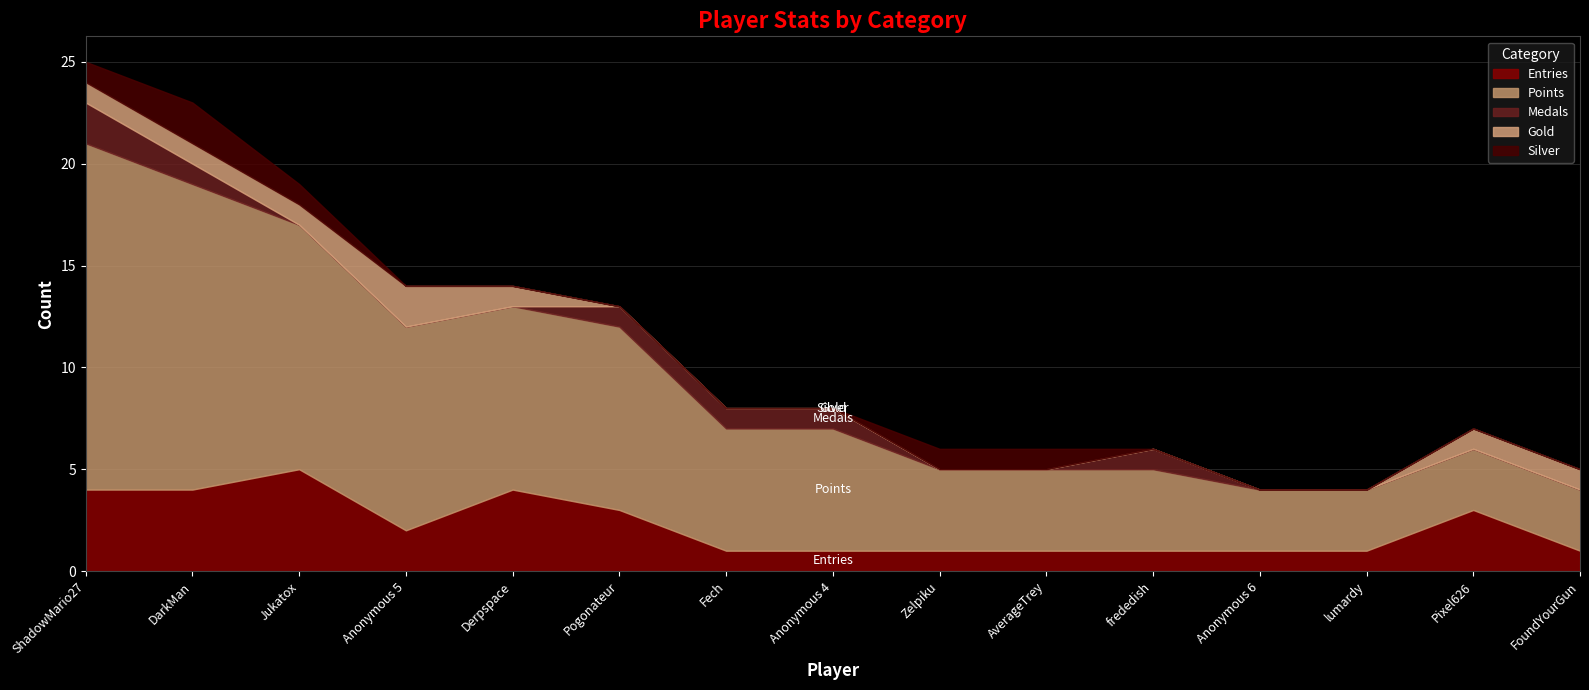

What is the label of the 3rd point from the right?

lumardy